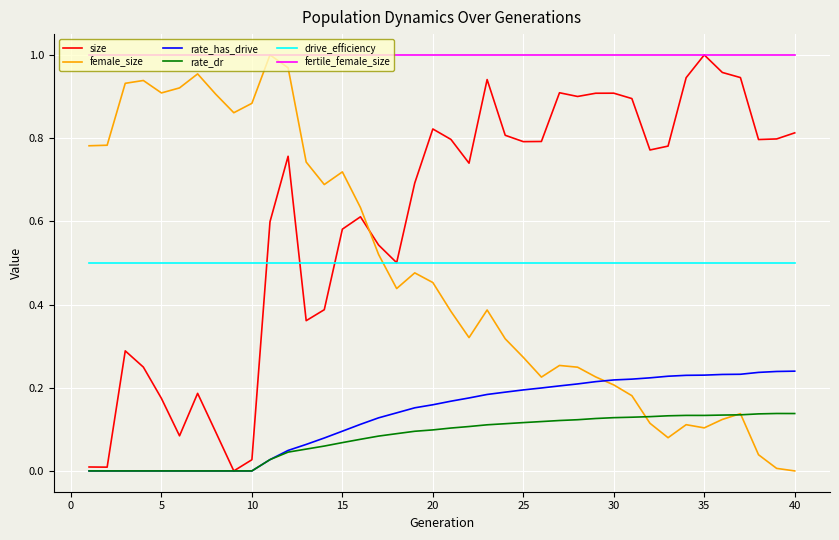

True or false: rate_has_drive and fertile_female_size cross at least once.

False